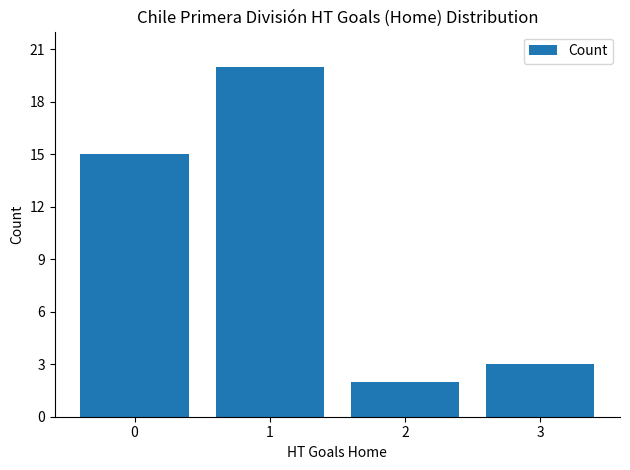

How many categories are shown in the chart?

4